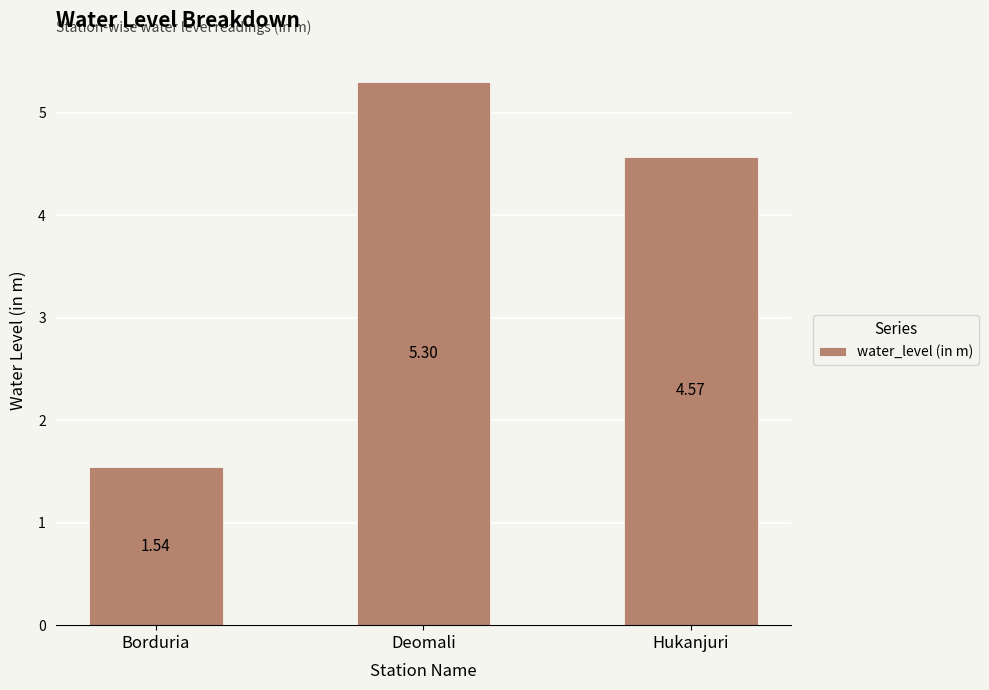

Is it true that the value at Borduria is 1.0?

False